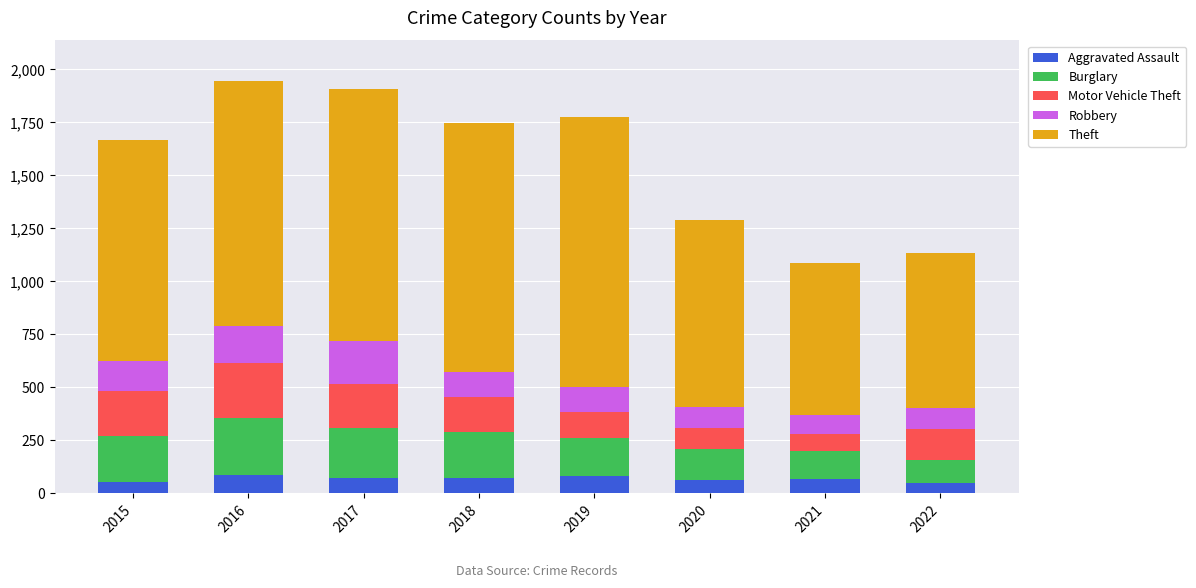

What is the total value across all series at 2022?

1132